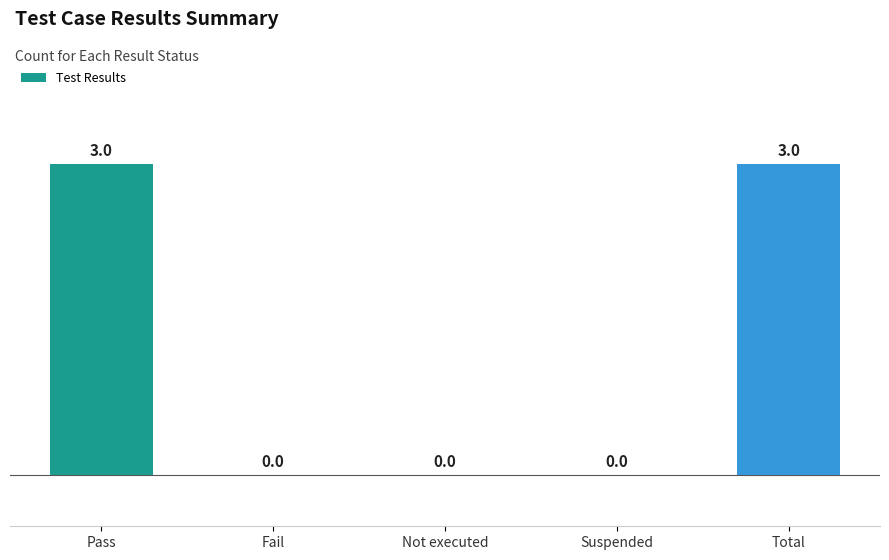

Is it true that the value at Pass is 3?

True